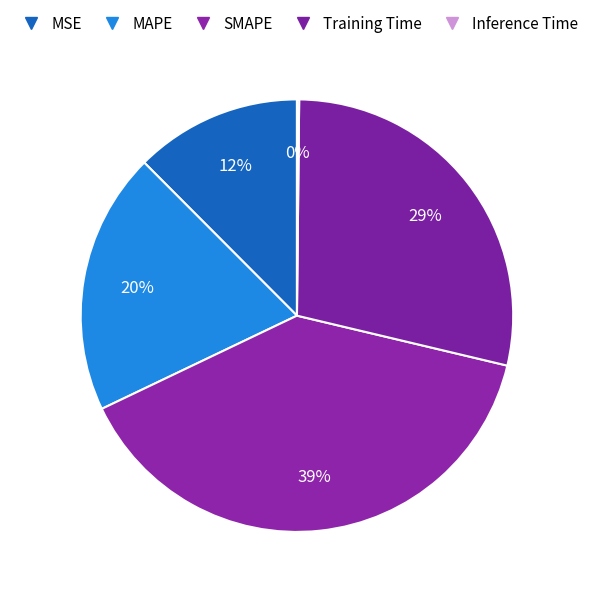

To the nearest percent, what is the combined percentage of SMAPE and Inference Time?

39%